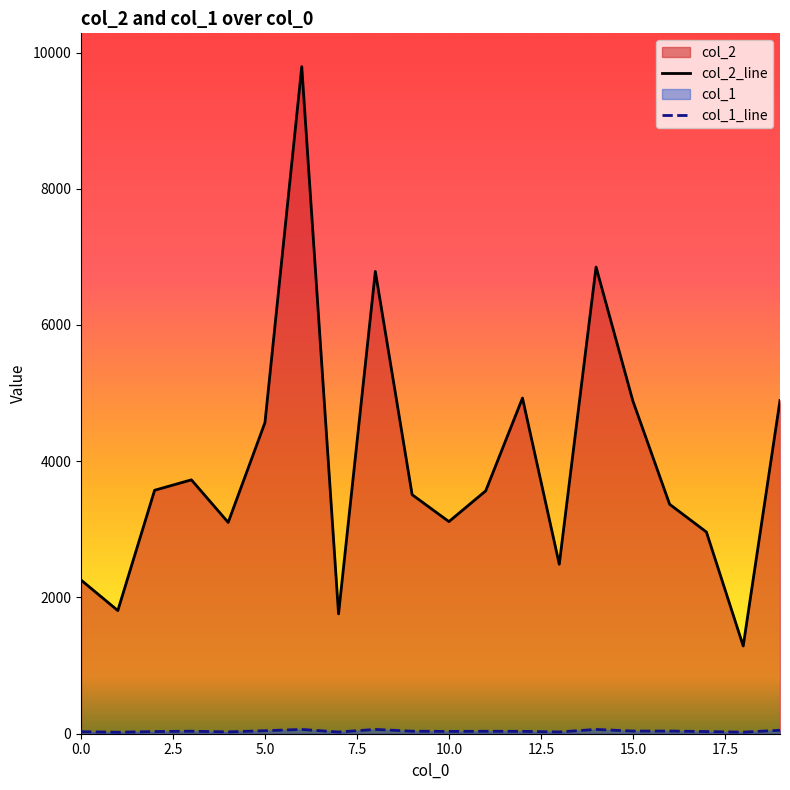

Reading left to right, list all the values displayed in this chart.

col_2: 0=2256	1=1808	2=3574	3=3727	4=3102	5=4568	6=9792	7=1760	8=6786	9=3509	10=3114	11=3565	12=4927	13=2488	14=6851	15=4886	16=3368	17=2961	18=1288	19=4892
col_1: 0=30	1=22	2=32	3=37	4=27	5=44	6=63	7=25	8=63	9=37	10=34	11=36	12=35	13=26	14=63	15=39	16=39	17=32	18=23	19=51